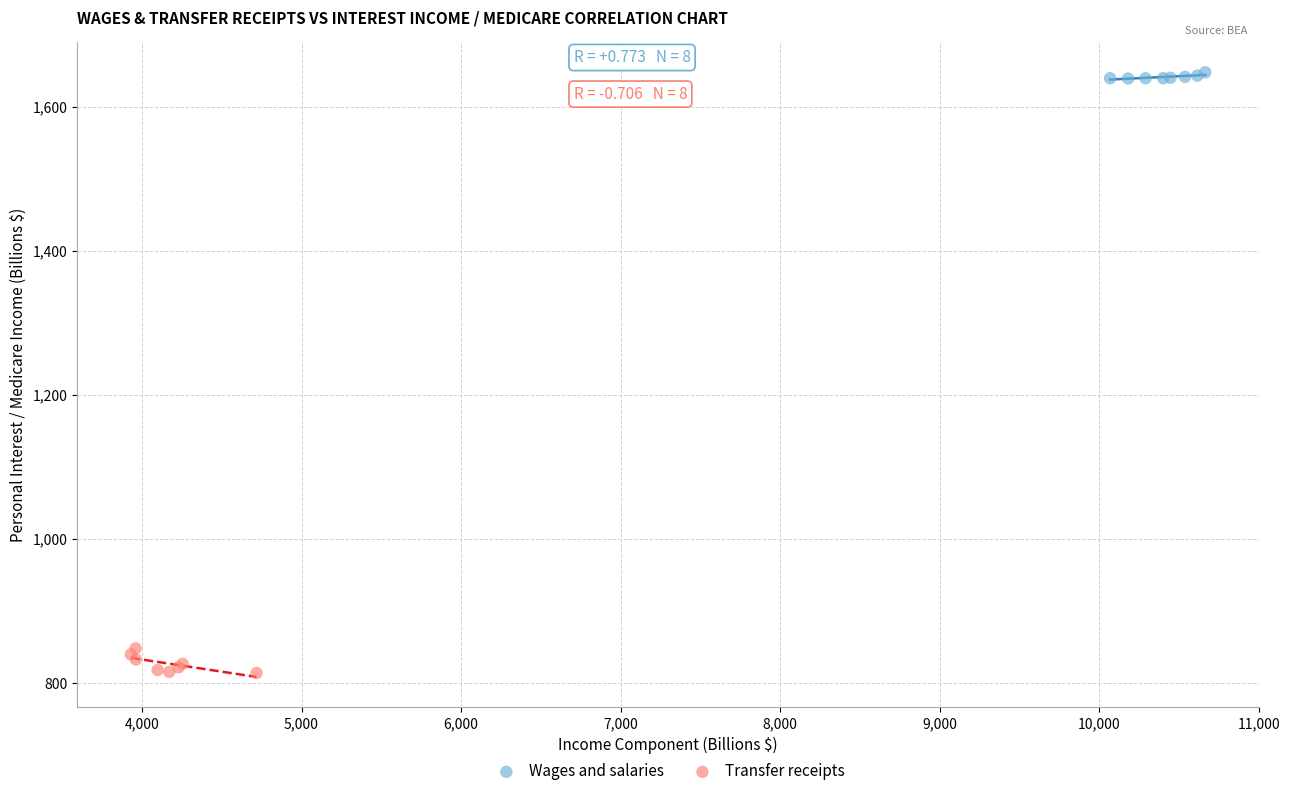

Which series contains the lowest Y value?

Transfer receipts